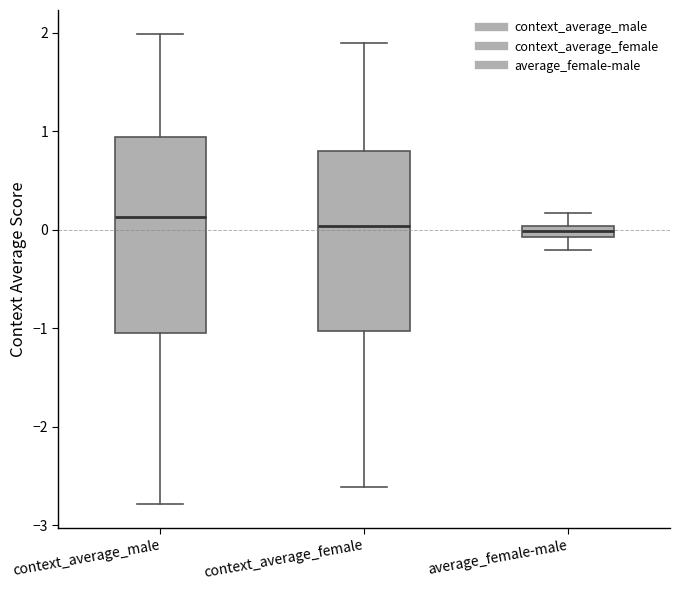

Comparing the boxes themselves (not the whiskers), which one is the tallest?

context_average_male